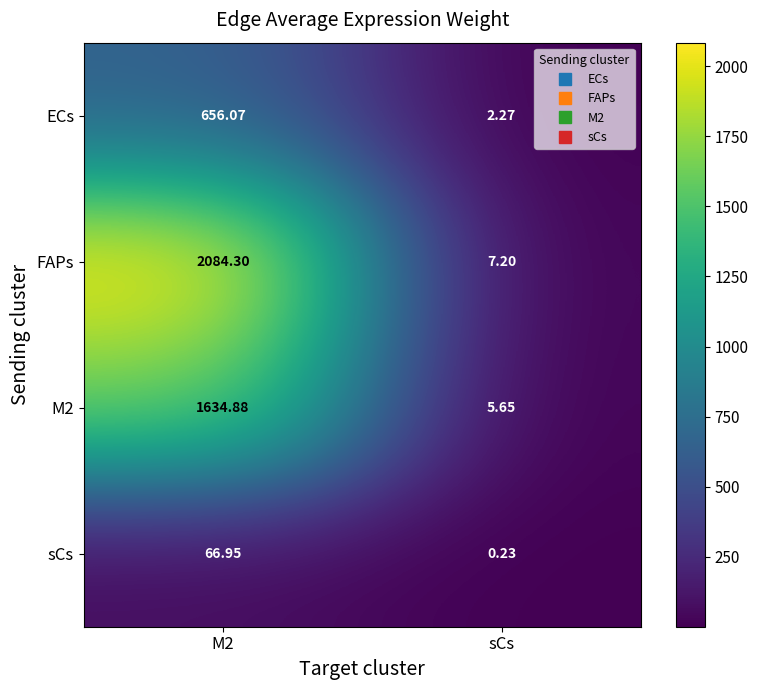

Which label corresponds to the smallest value in the chart?

sCs